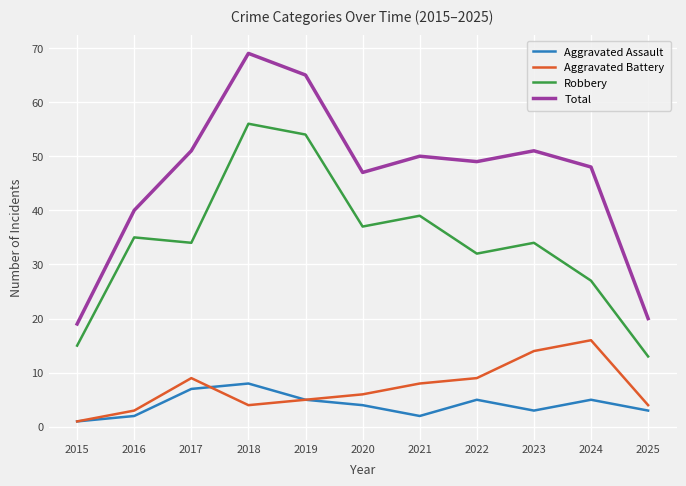

What is the spread (max minus min) of values at 2020?

43